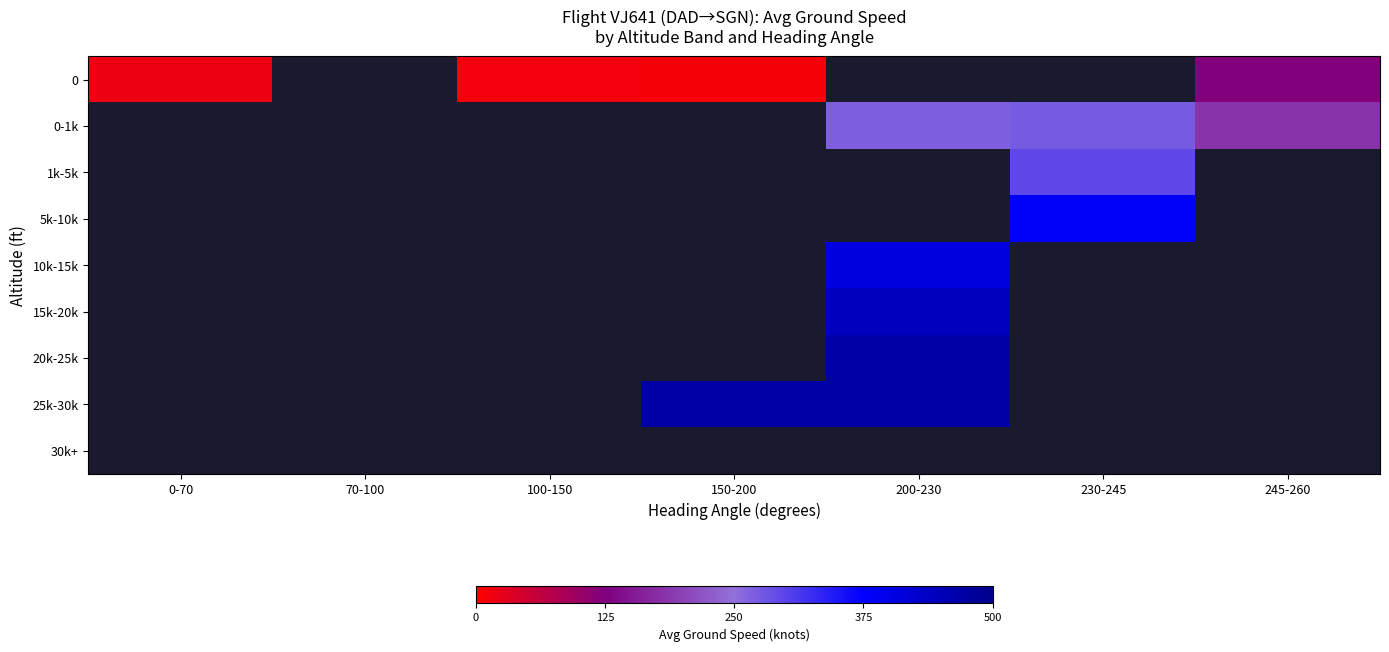

How many distinct data groups are displayed?

9